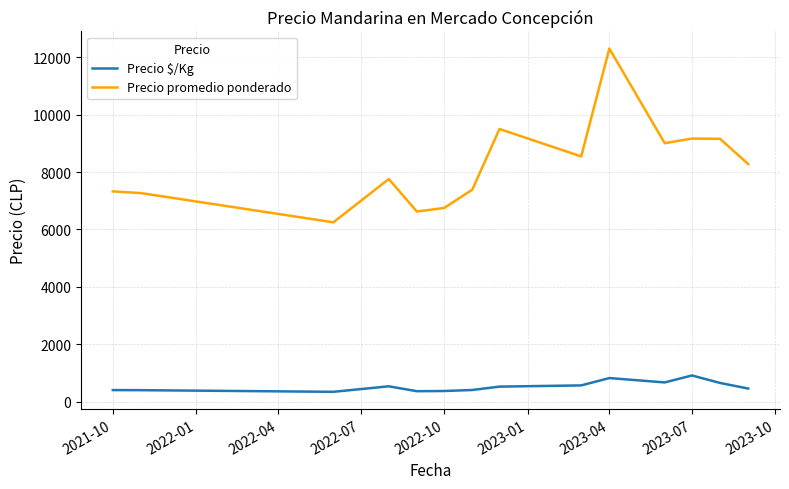

What is the maximum value shown in the chart?

12300.0